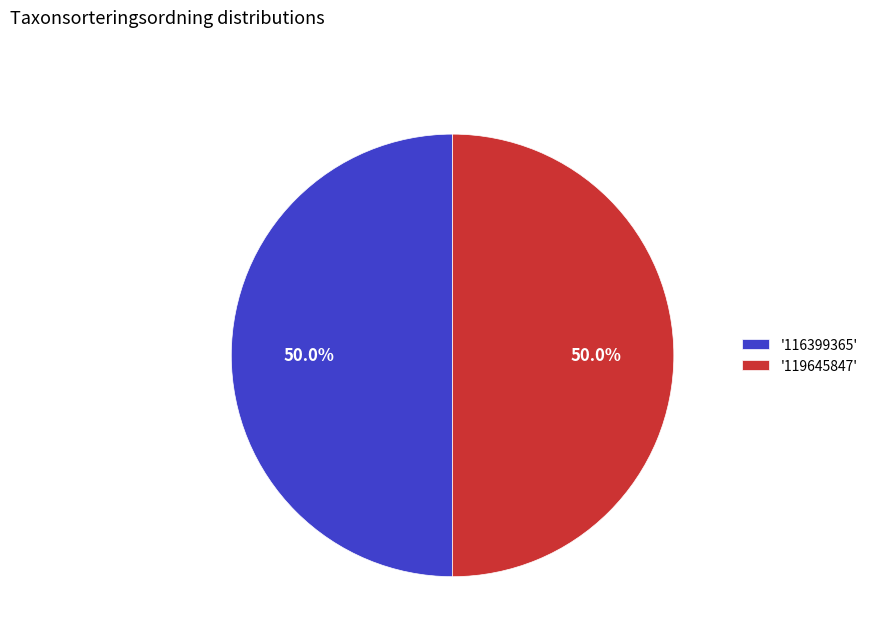

To the nearest percent, what is the average slice percentage?

50%